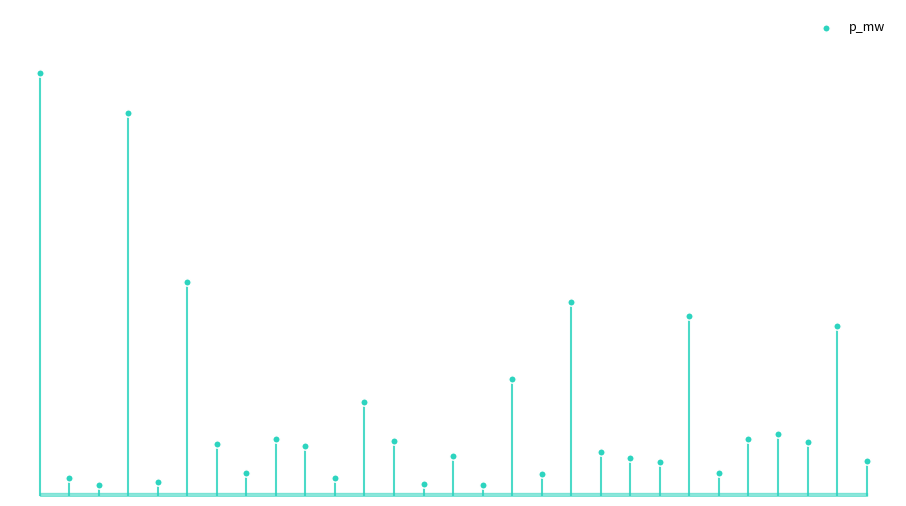

Between 26 and 11, which is larger?

11